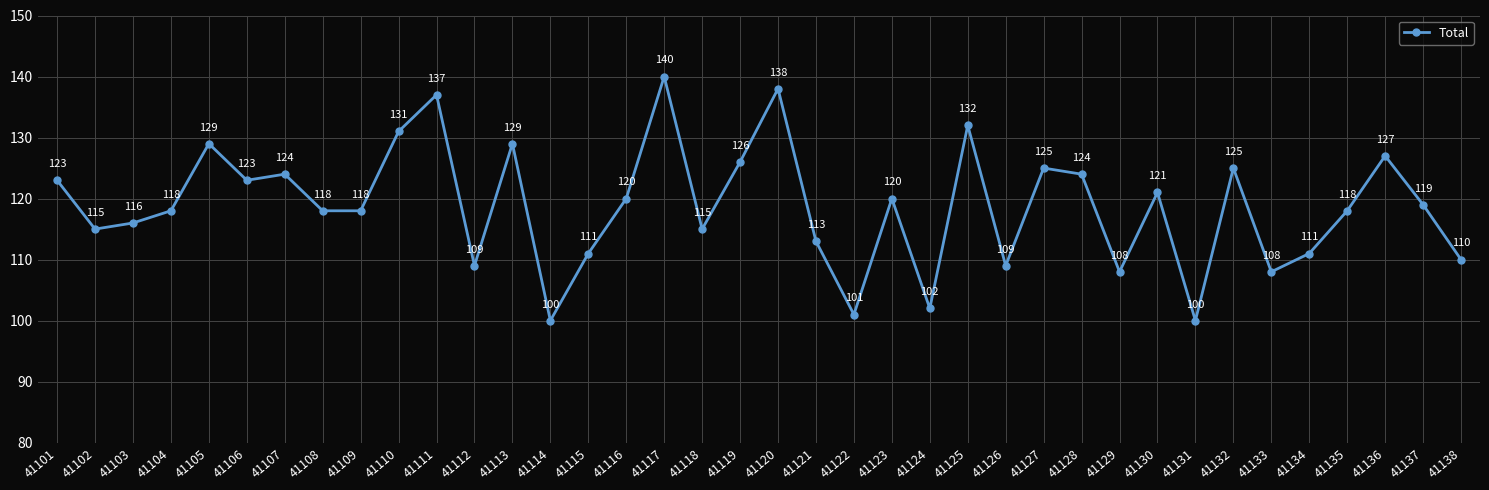

Reading right to left, extract all data points from this chart.

110	119	127	118	111	108	125	100	121	108	124	125	109	132	102	120	101	113	138	126	115	140	120	111	100	129	109	137	131	118	118	124	123	129	118	116	115	123